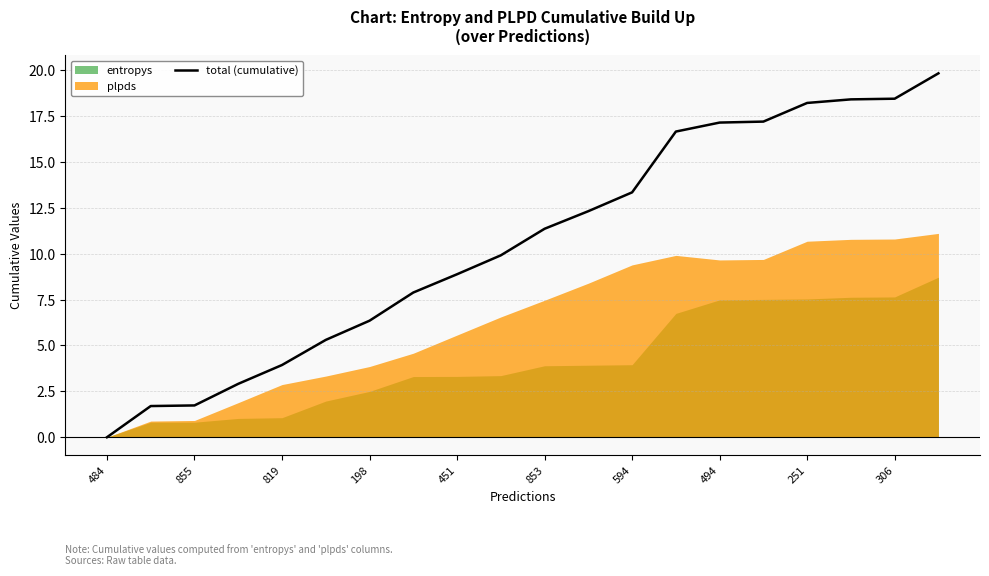

At which label does total (cumulative) first exceed 11?

853